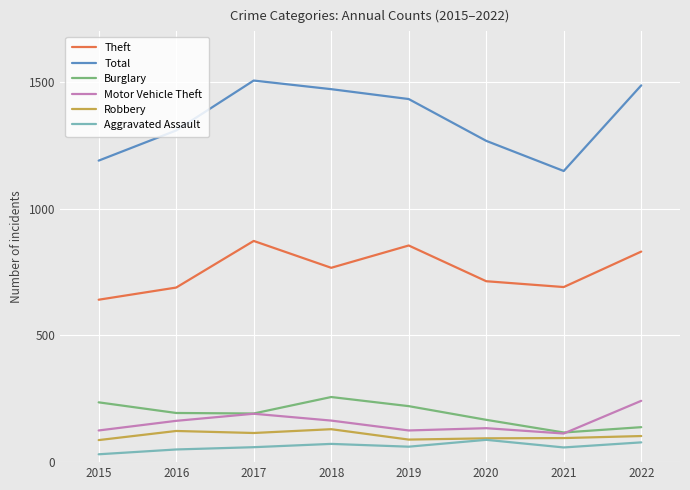

What value does the Motor Vehicle Theft series have at 2018, to the nearest 5?

165